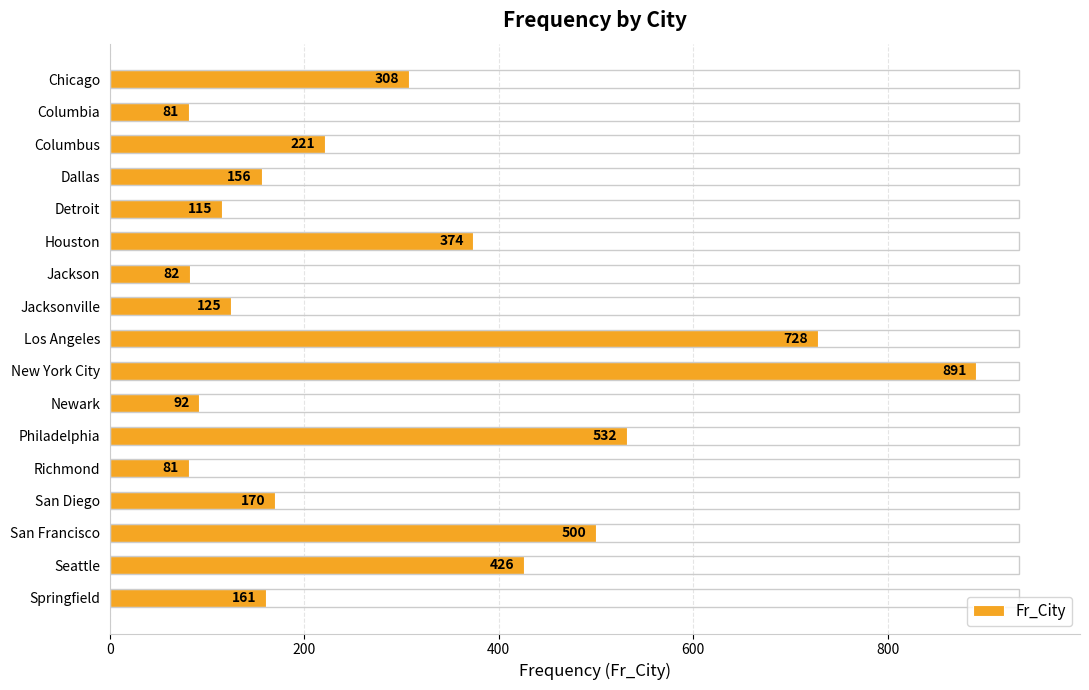

What is the average value?

297